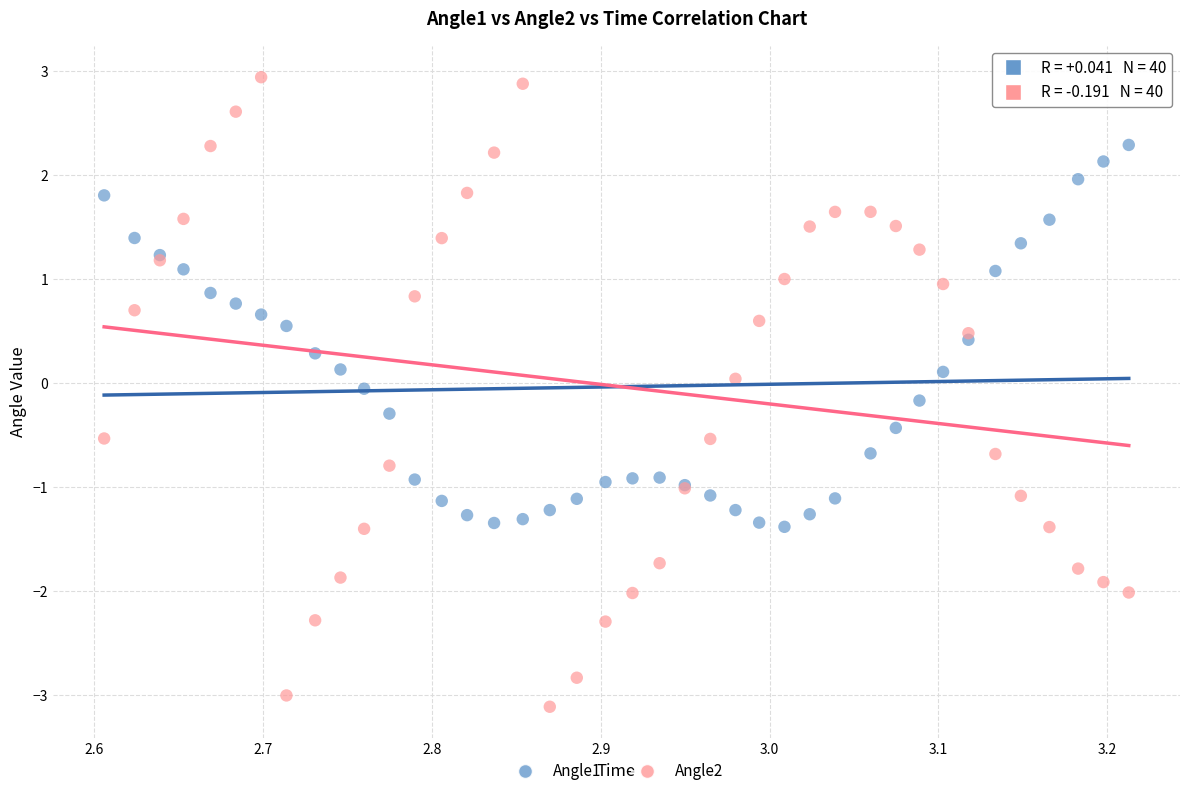

Which series has the largest Y range (max minus min)?

Angle2